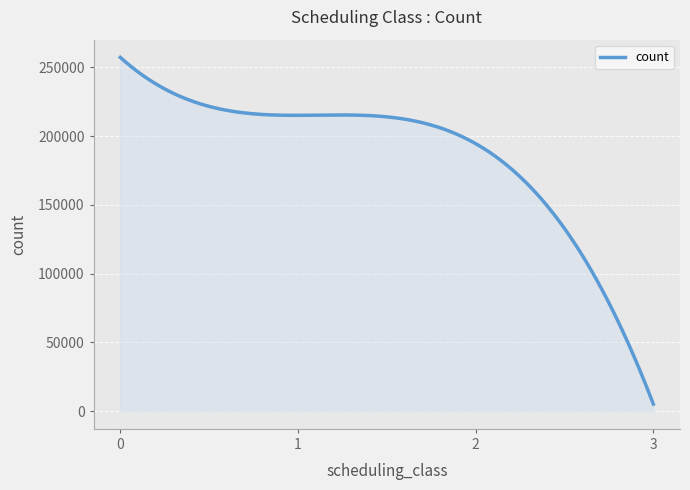

What is the difference between the maximum and minimum values?

252073.0